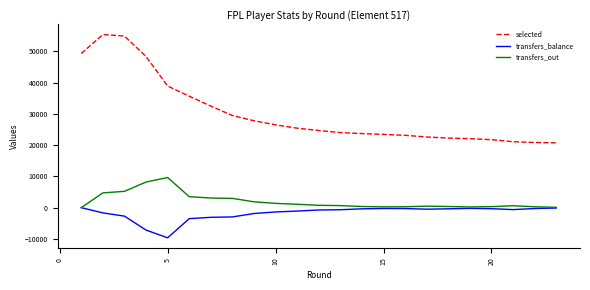

Which series has the widest spread of values?

selected